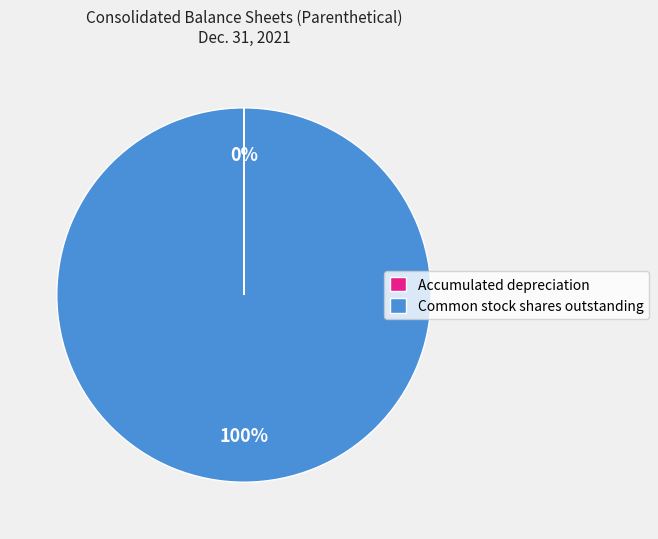

To the nearest percent, what percentage of the pie is Common stock shares outstanding?

100%